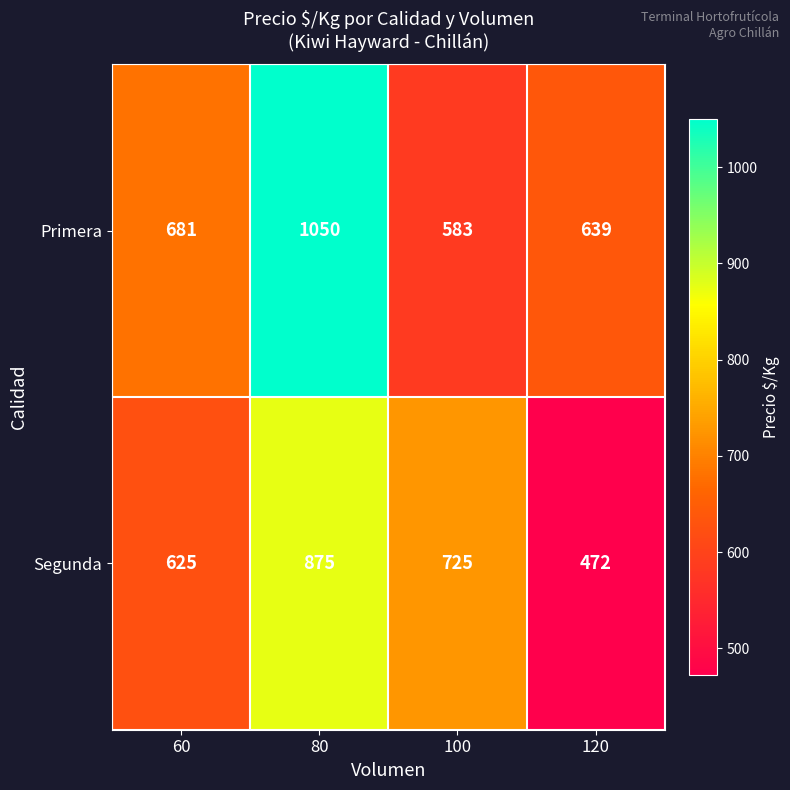

How many distinct data groups are displayed?

2